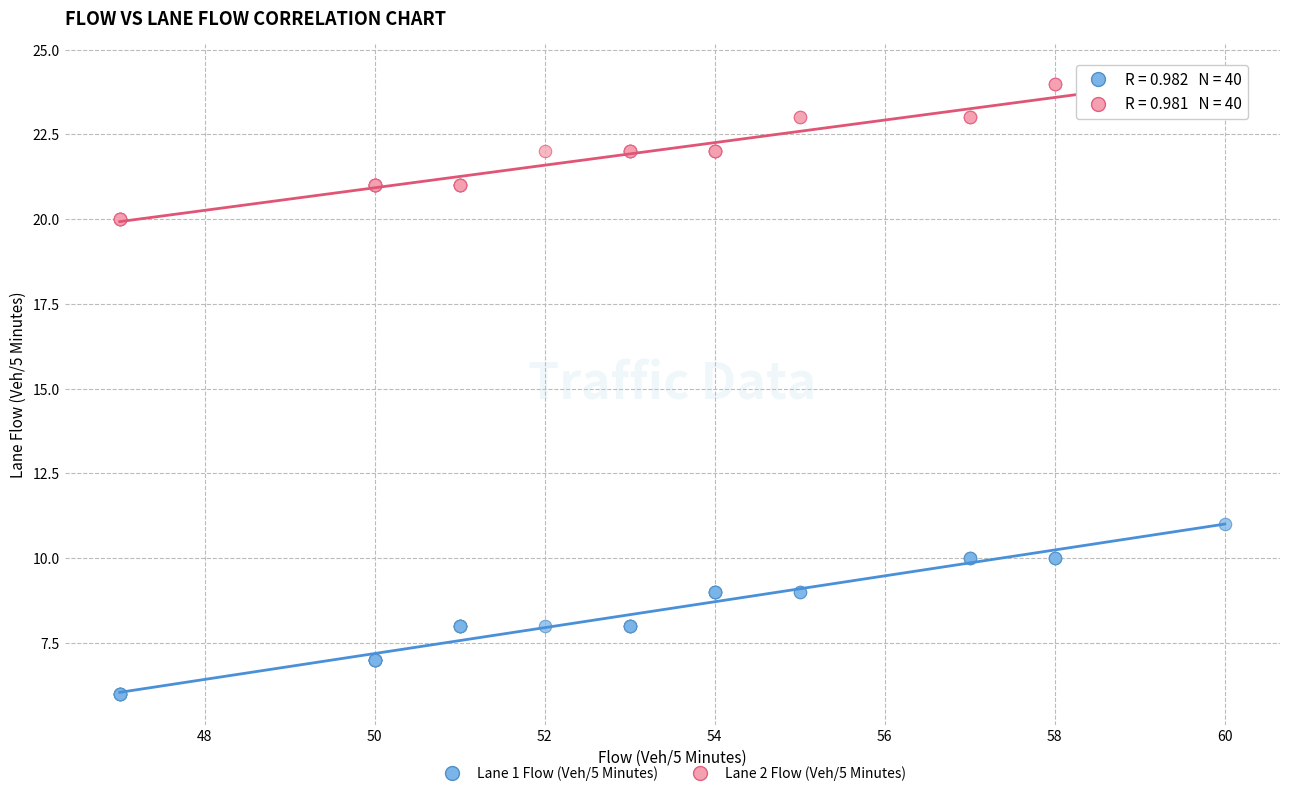

What are all the series names shown in the legend?

Lane 1 Flow (Veh/5 Minutes), Lane 2 Flow (Veh/5 Minutes)